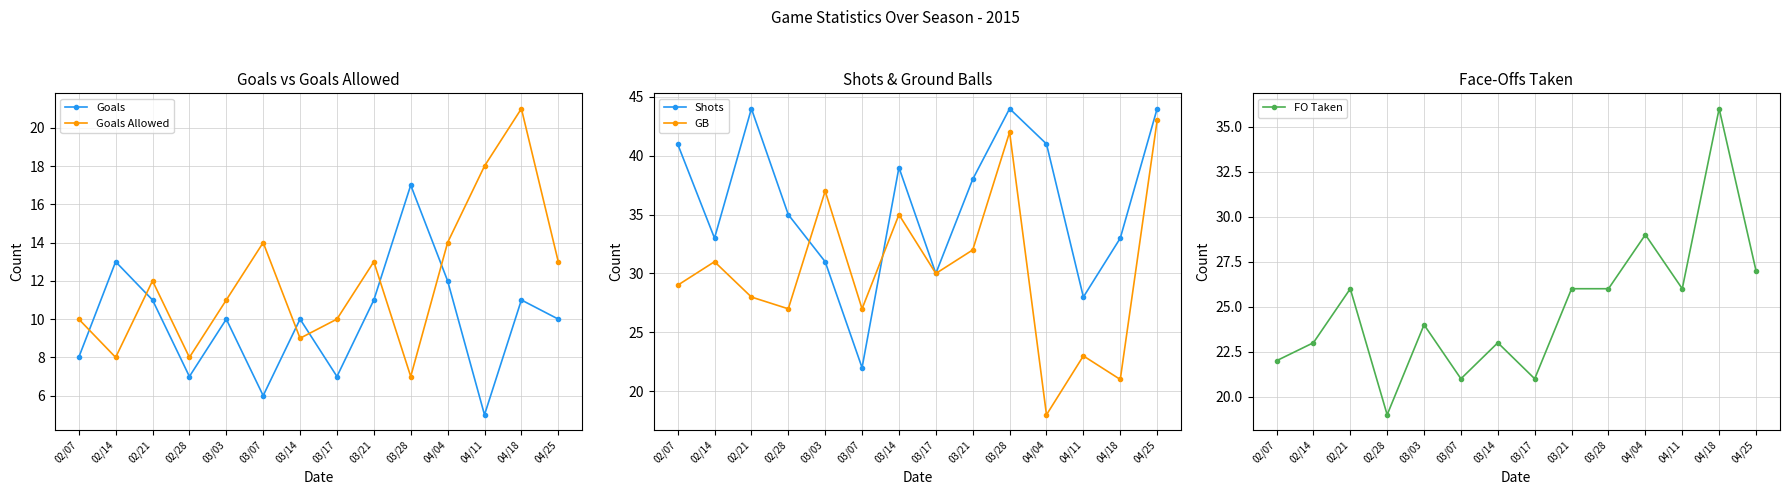

Which category has the highest value in the Shots series?

02/21